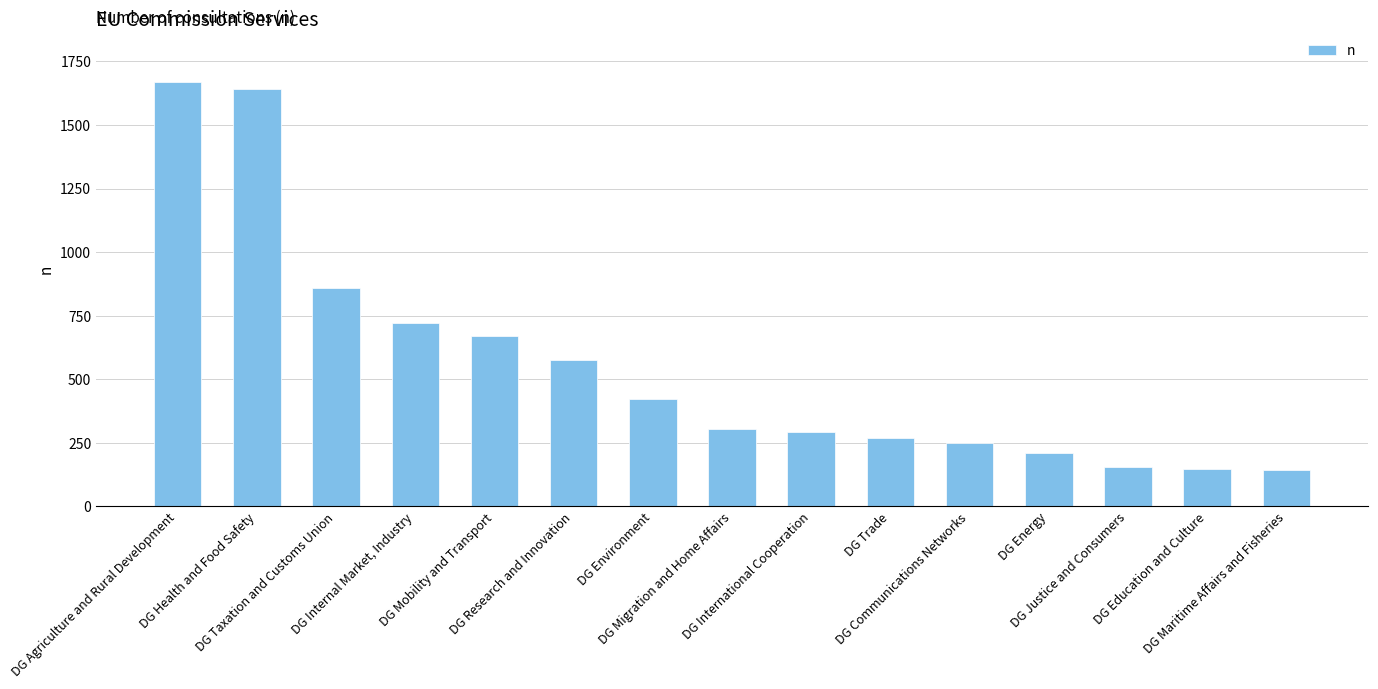

The chart shows a value of 1132 at DG Internal Market, Industry. True or false?

False